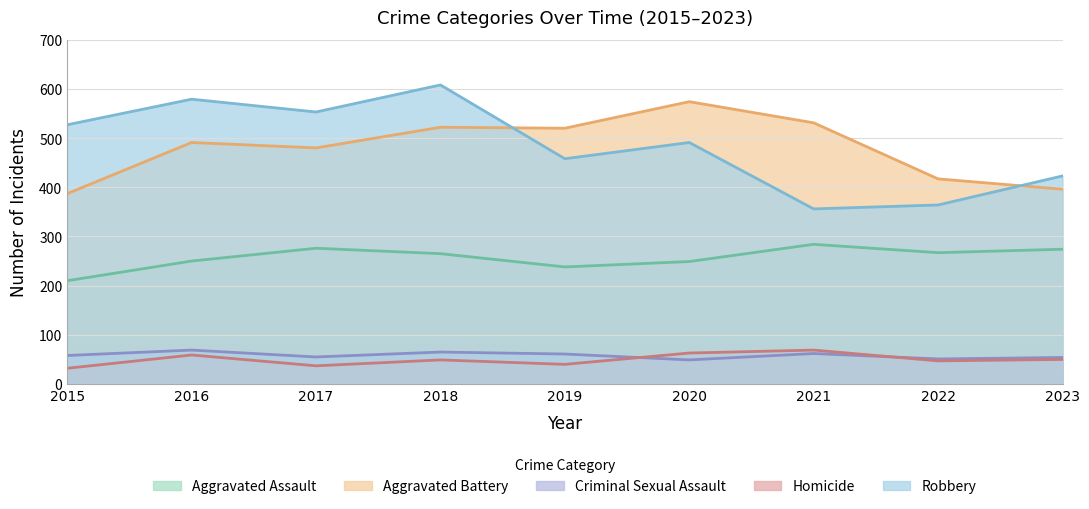

Which series has the largest total across all categories?

Robbery